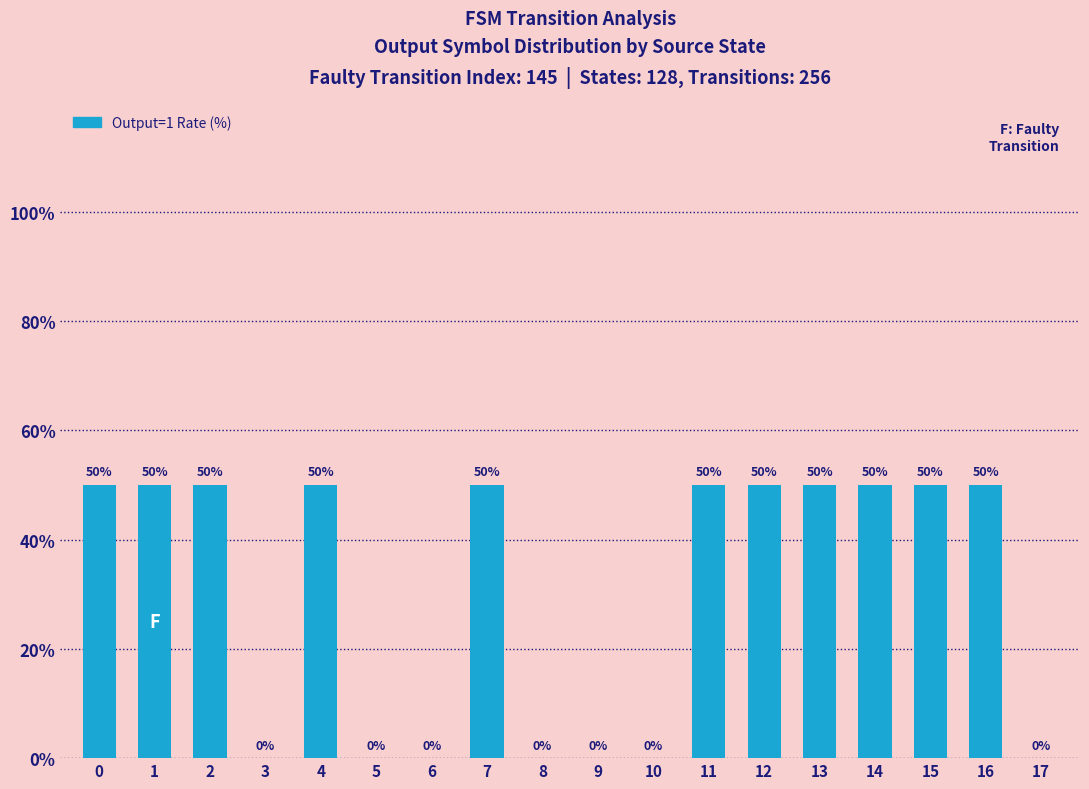

What is the sum of all values?

550